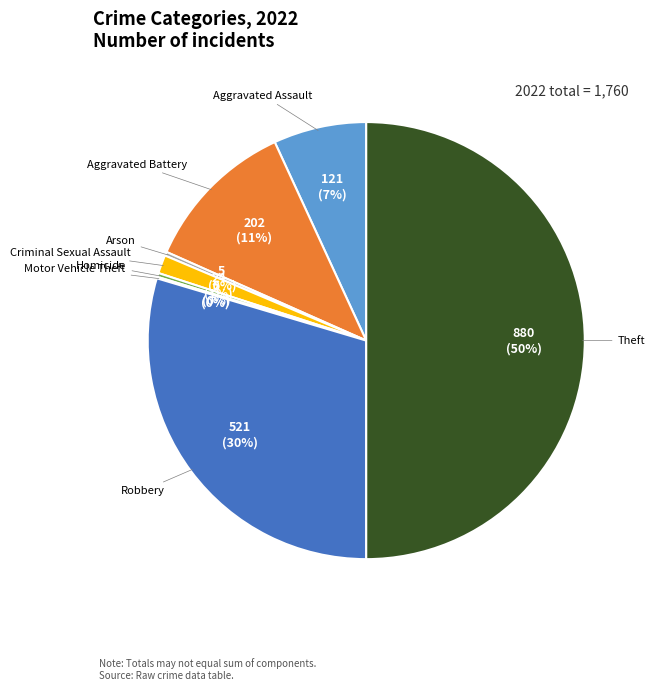

To the nearest percent, what is the average slice percentage?

12%